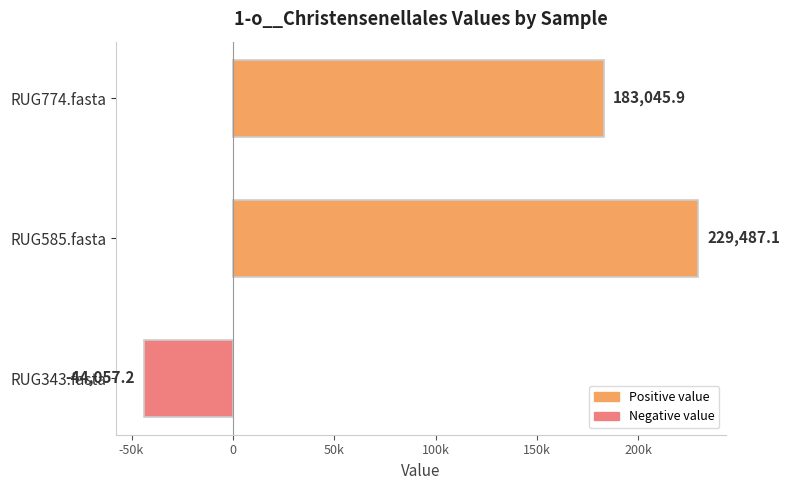

How many values exceed 183045?

2